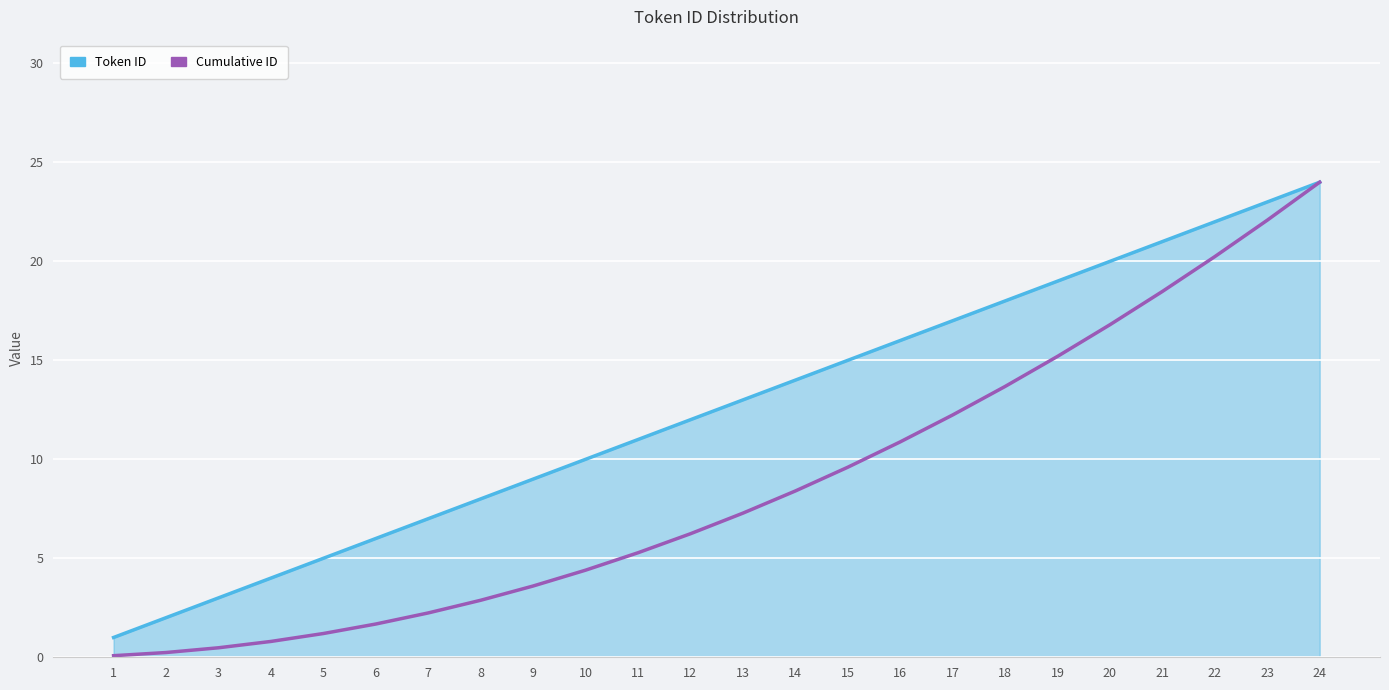

True or false: Cumulative ID and Token ID cross at least once.

False